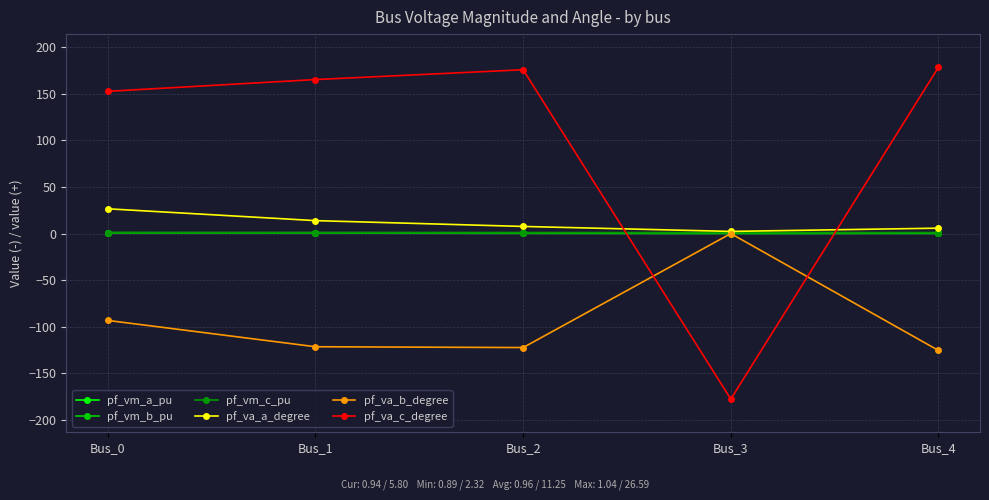

What is the difference between the maximum and minimum values in the pf_va_b_degree series?

125.5